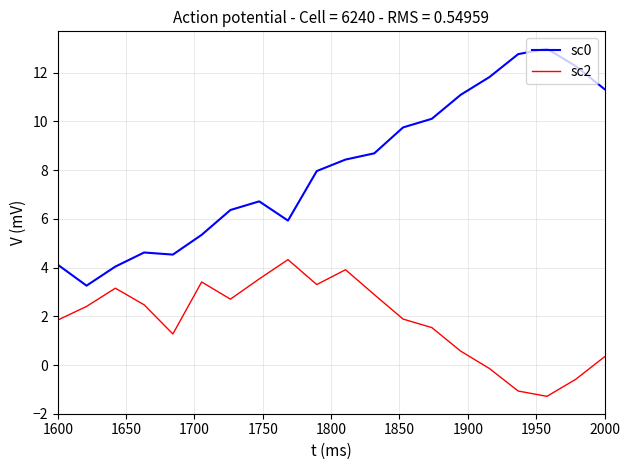

Which series has the largest total across all categories?

sc0